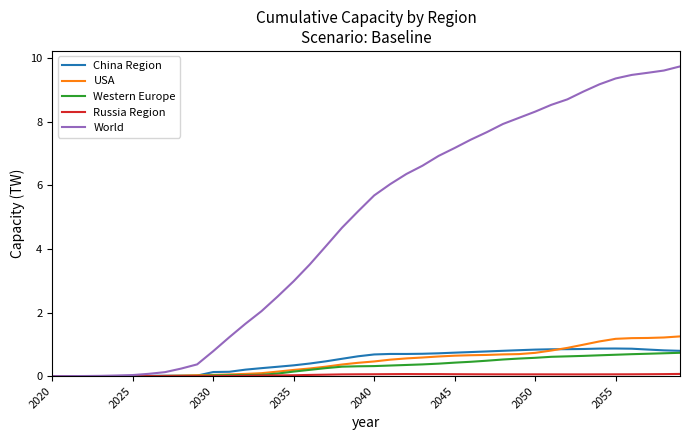

Count the number of categories in the chart.

40